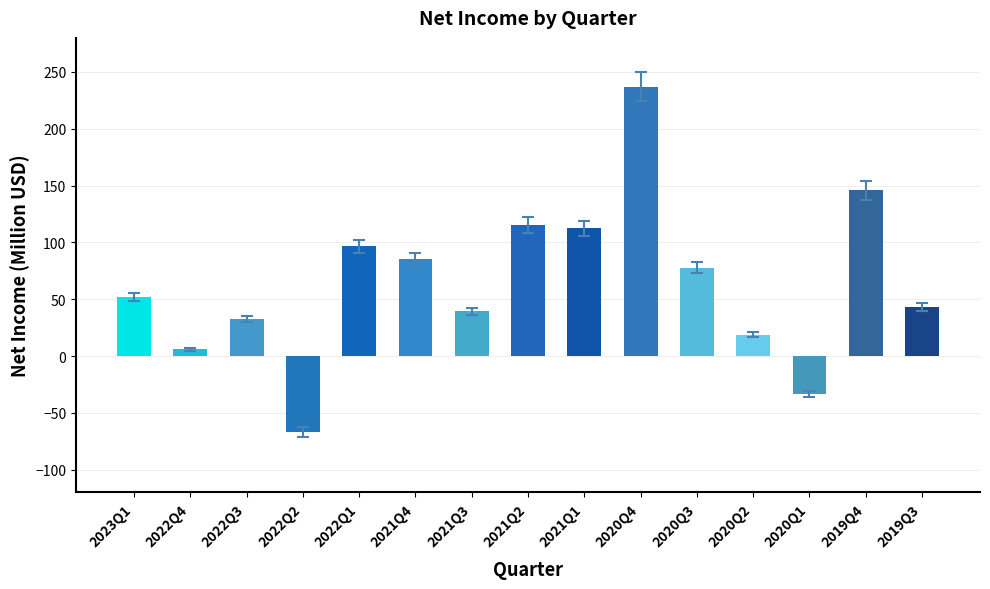

Does the chart contain any negative values?

Yes